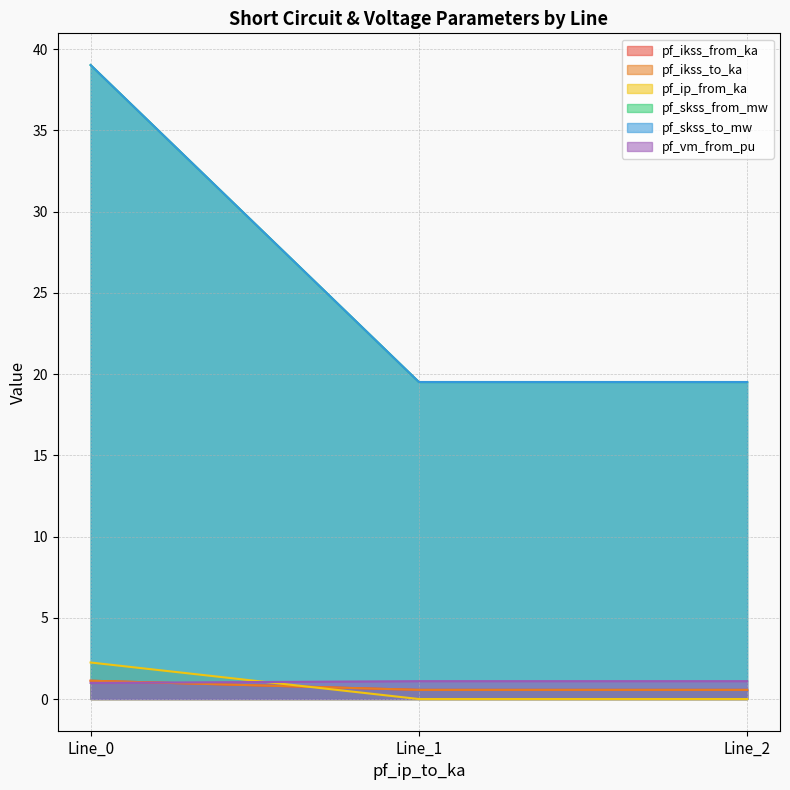

What is the average value of the pf_ip_from_ka series?

0.7